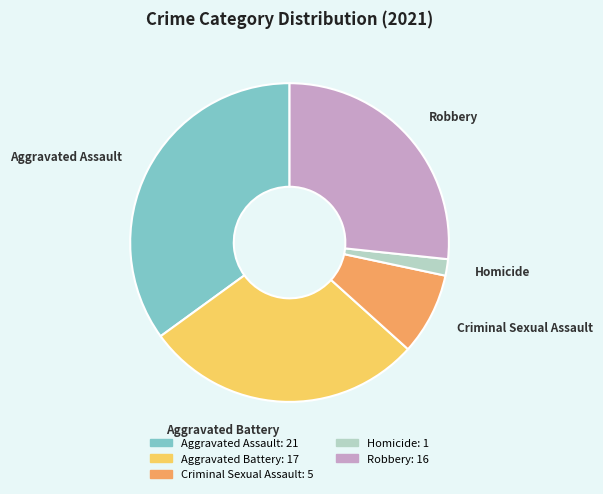

Which category has the biggest portion of the pie?

Aggravated Assault